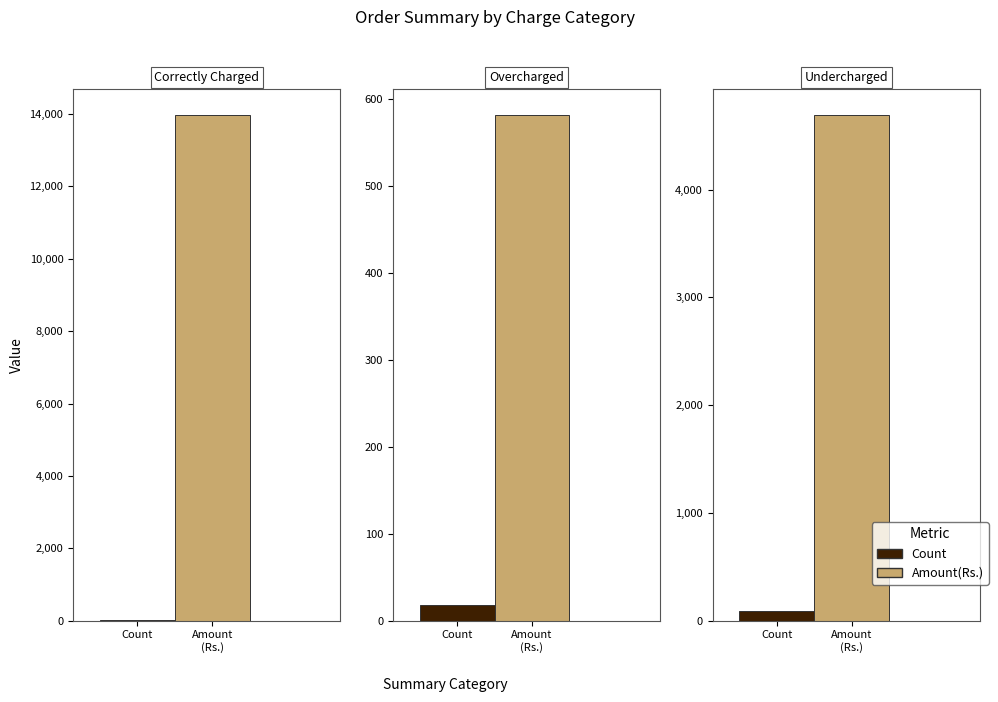

Which category has the highest value in the Amount(Rs.) series?

Correctly Charged